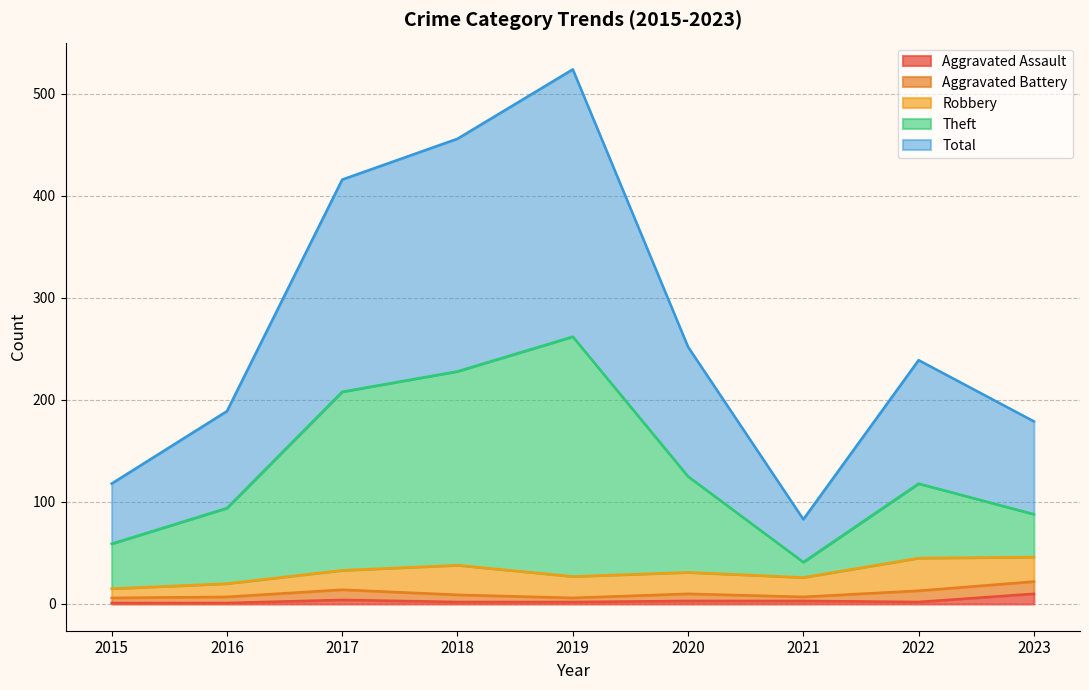

In Total, how many points are lower than both neighbors (excluding endpoints)?

1